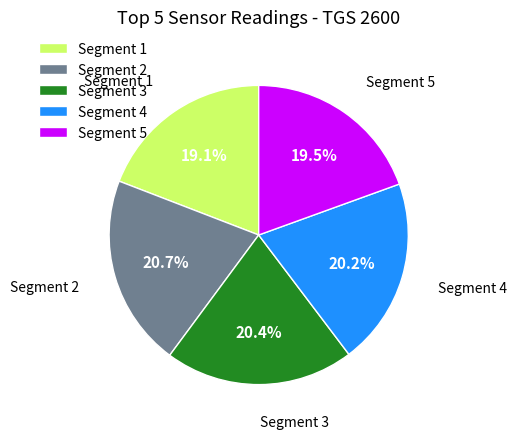

Which has a higher value, Segment 3 or Segment 5?

Segment 3